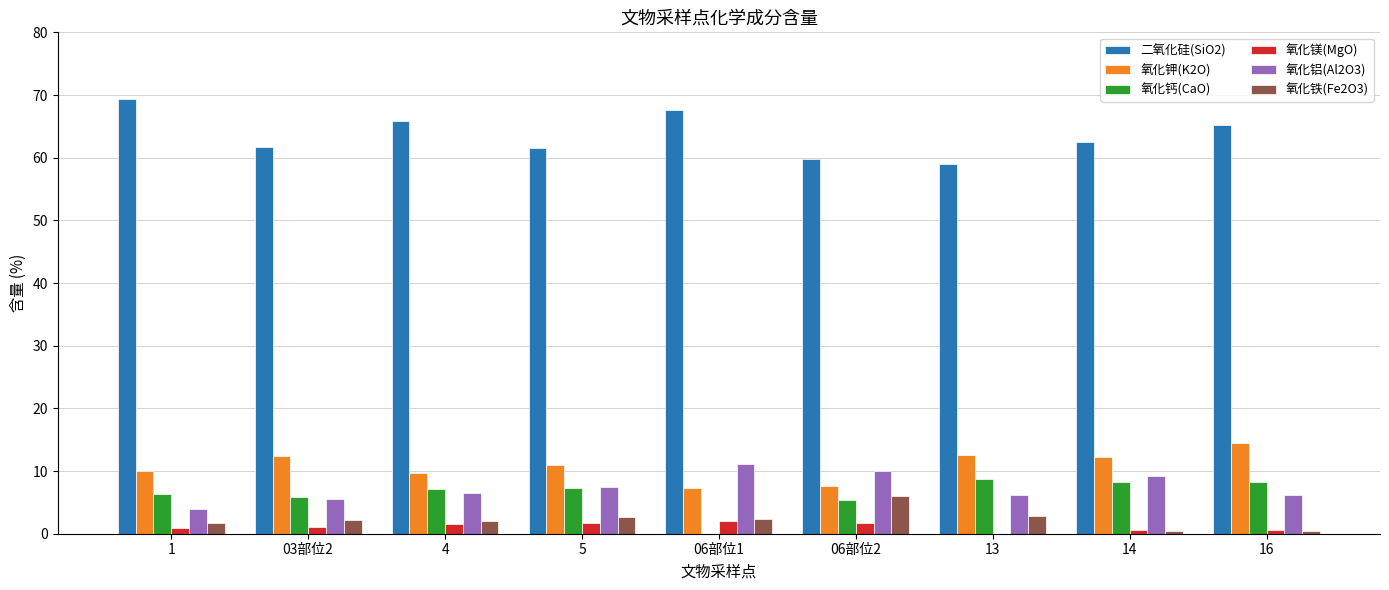

What is the sum of the 氧化钙(CaO) values at 5 and 03部位2?

13.2